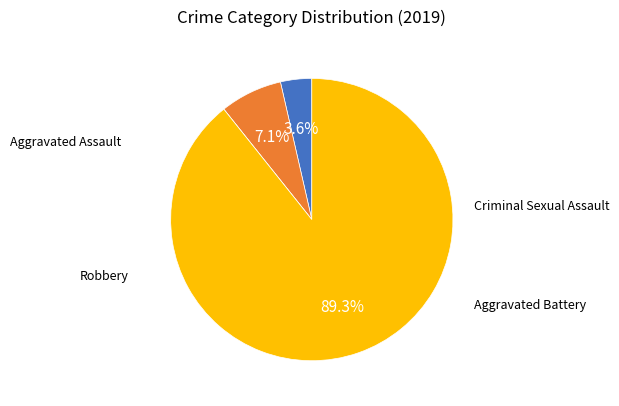

Is there any slice that represents more than half of the pie?

Yes